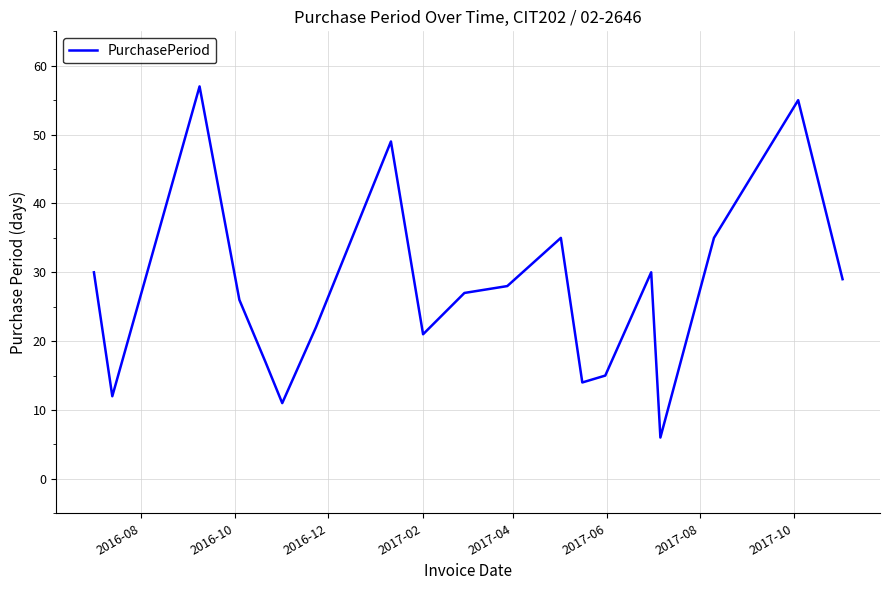

What is the minimum value shown in the chart?

6